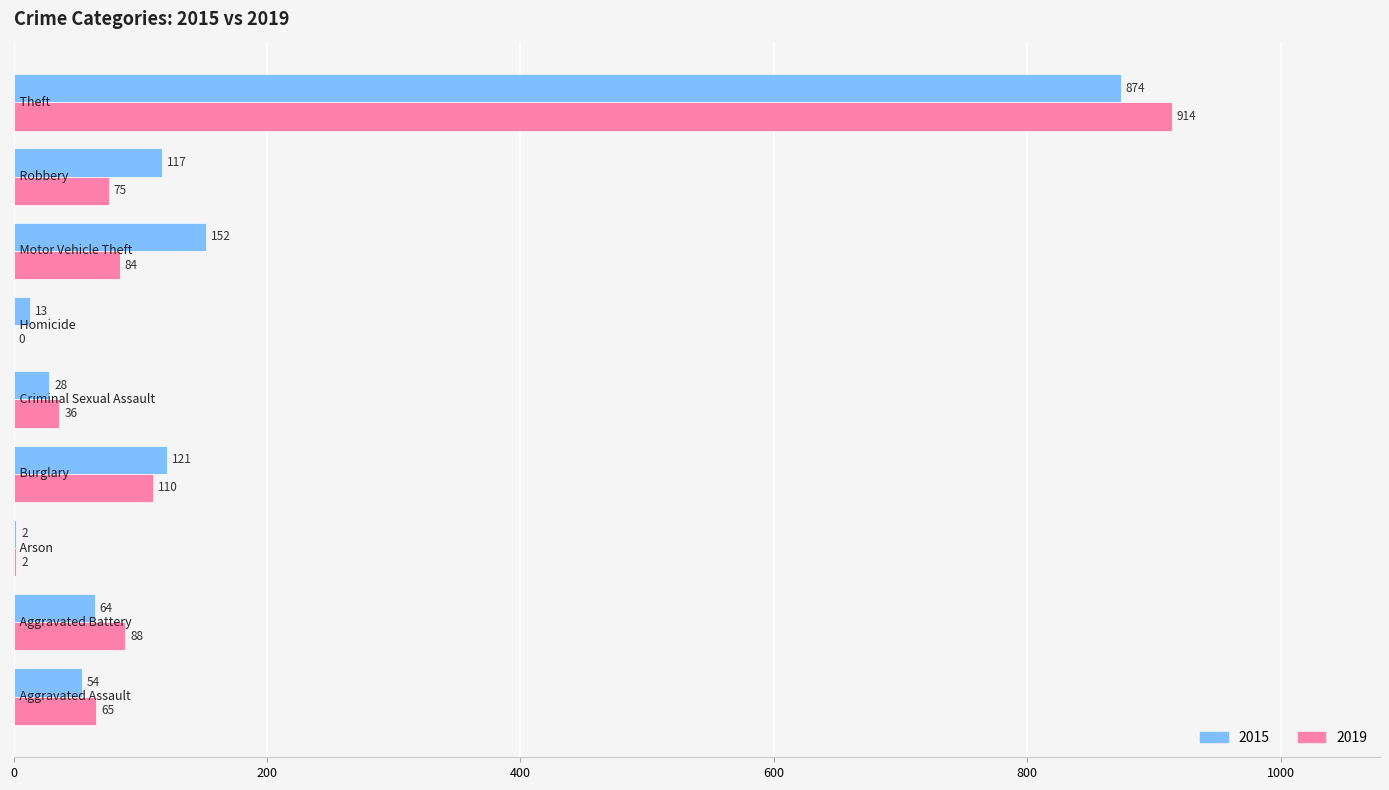

What is the greatest value displayed?

914